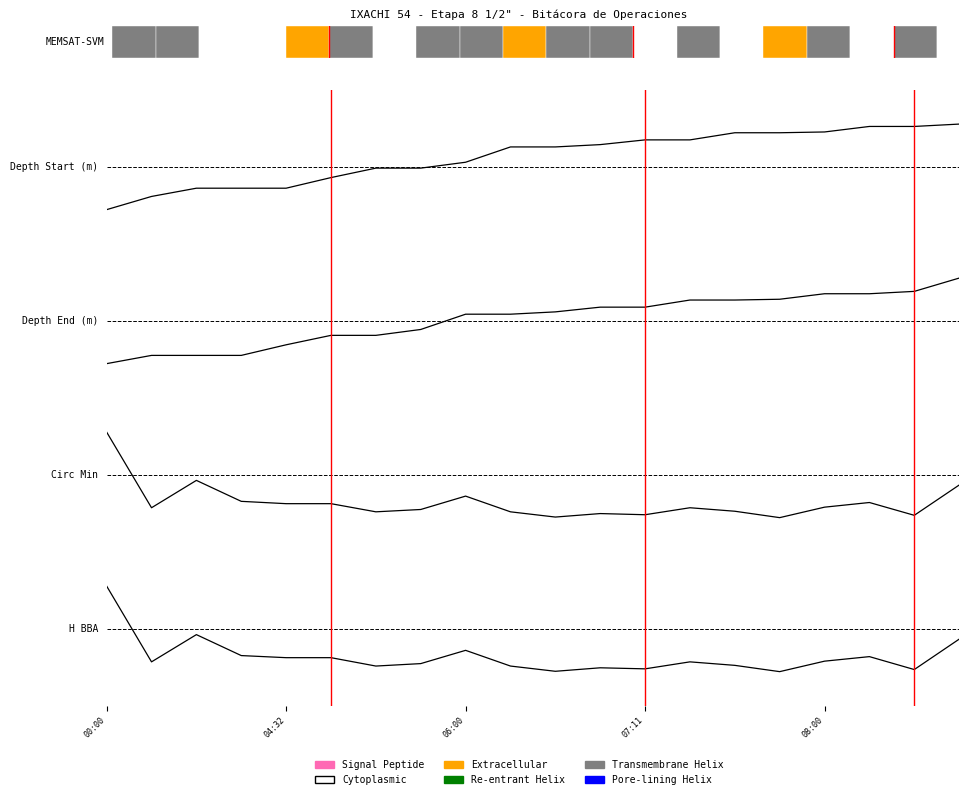

What is the value of the H BBA bar at the 20th from the left?

-0.2